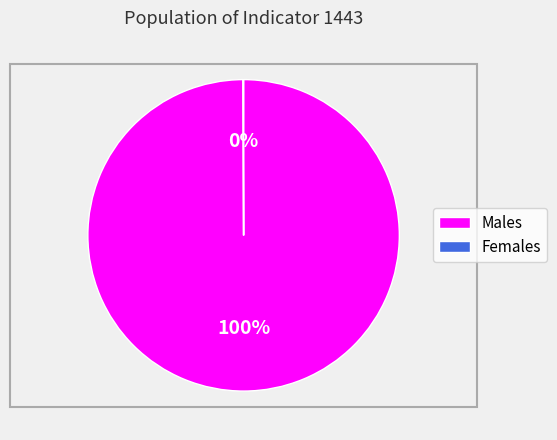

To the nearest percent, what percentage of the pie is Males?

100%